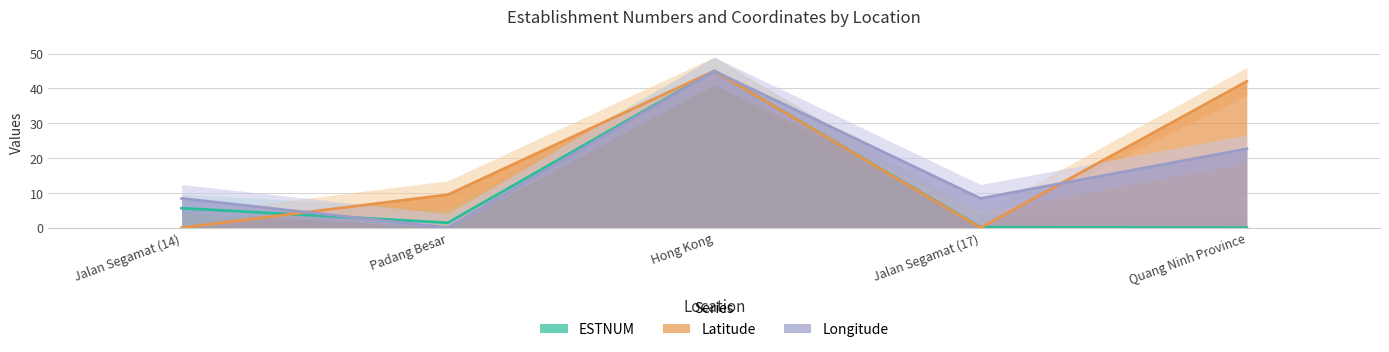

Read the Longitude value at Quang Ninh Province.

22.7